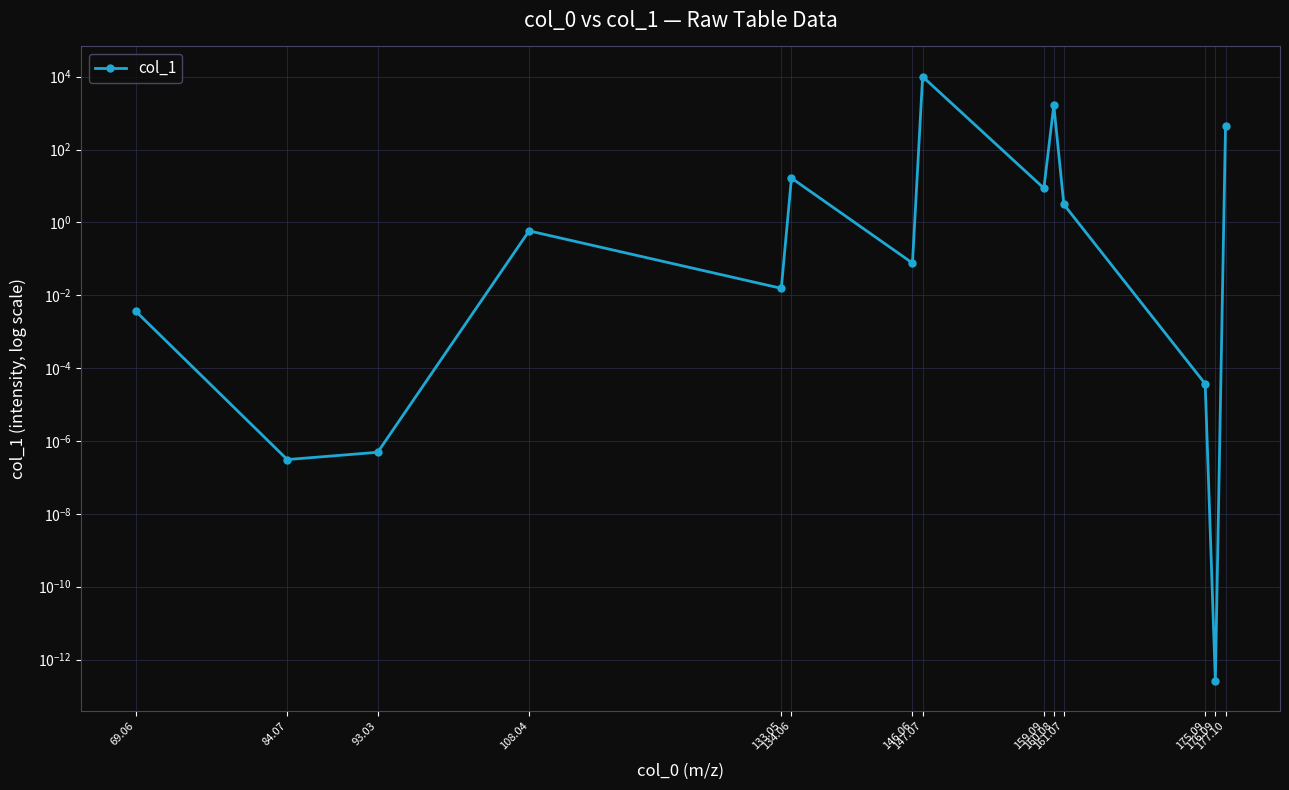

What position from the right is 108.04?

11